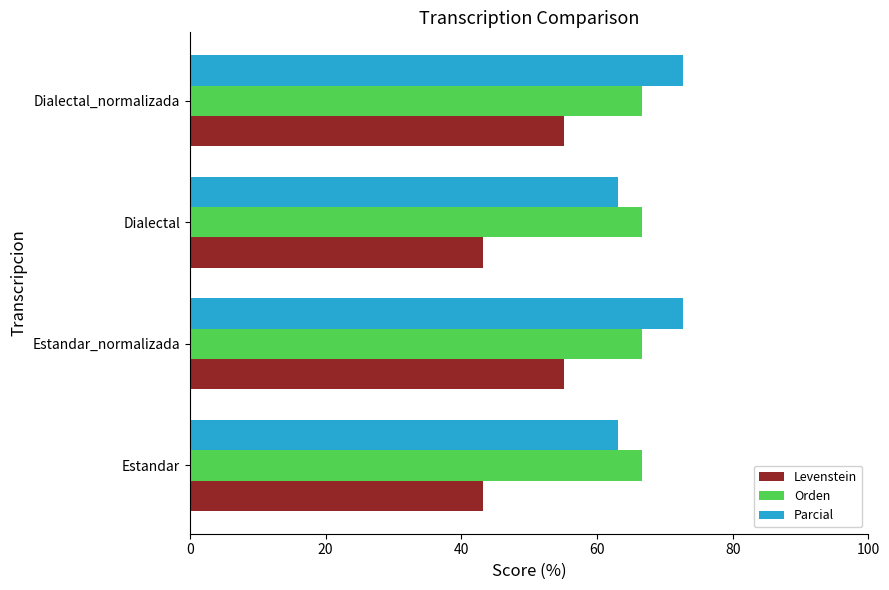

Between Estandar and Estandar_normalizada, which series saw the biggest shift?

Levenstein